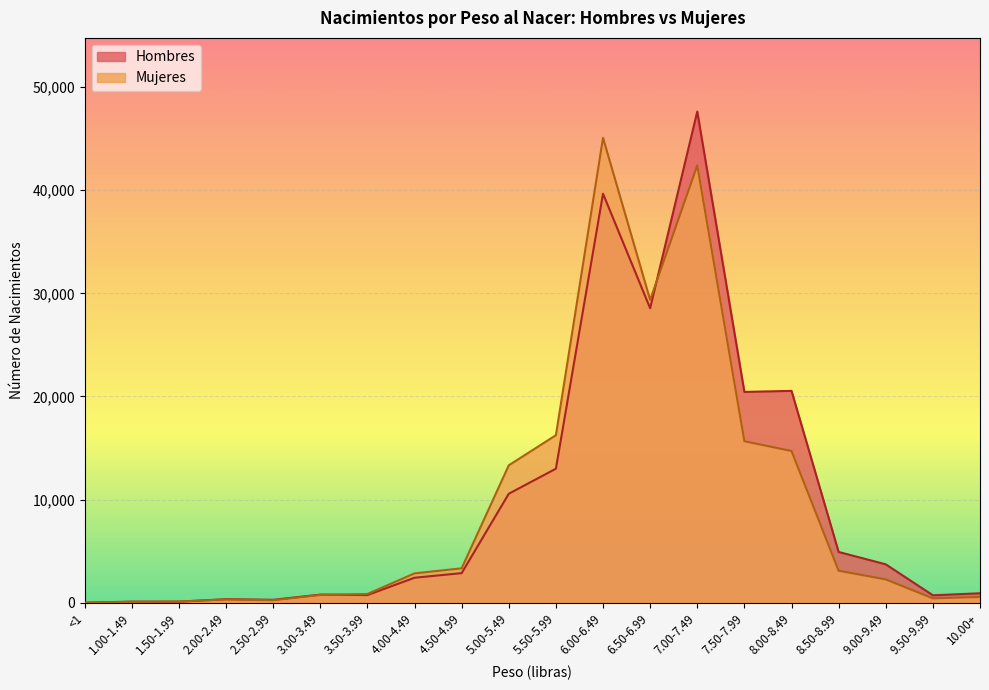

Which series has the widest spread of values?

Hombres